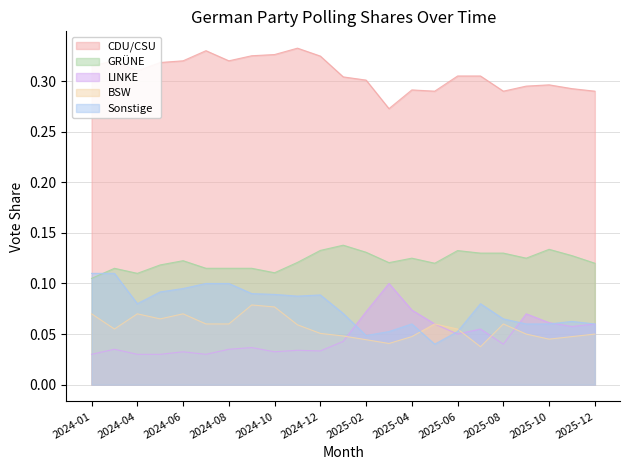

Reading left to right, transcribe all the data shown in this chart.

CDU/CSU: 0.3	0.3	0.3	0.3	0.3	0.3	0.3	0.3	0.3	0.3	0.3	0.3	0.3	0.3	0.3	0.3	0.3	0.3	0.3	0.3	0.3	0.3	0.3
GRÜNE: 0.1	0.1	0.1	0.1	0.1	0.1	0.1	0.1	0.1	0.1	0.1	0.1	0.1	0.1	0.1	0.1	0.1	0.1	0.1	0.1	0.1	0.1	0.1
LINKE: 0.0	0.0	0.0	0.0	0.0	0.0	0.0	0.0	0.0	0.0	0.0	0.0	0.1	0.1	0.1	0.1	0.1	0.1	0.0	0.1	0.1	0.1	0.1
BSW: 0.1	0.1	0.1	0.1	0.1	0.1	0.1	0.1	0.1	0.1	0.1	0.0	0.0	0.0	0.0	0.1	0.1	0.0	0.1	0.1	0.0	0.0	0.1
Sonstige: 0.1	0.1	0.1	0.1	0.1	0.1	0.1	0.1	0.1	0.1	0.1	0.1	0.0	0.1	0.1	0.0	0.1	0.1	0.1	0.1	0.1	0.1	0.1